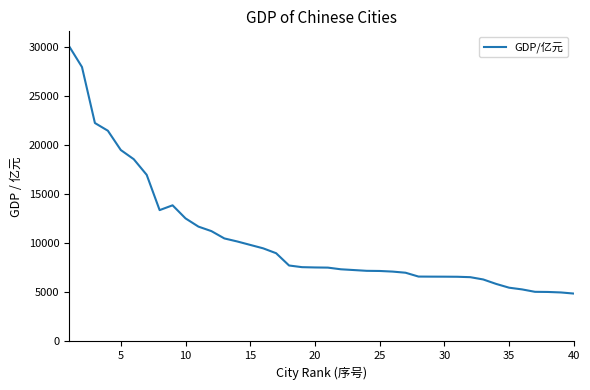

What is the maximum value shown in the chart?

30133